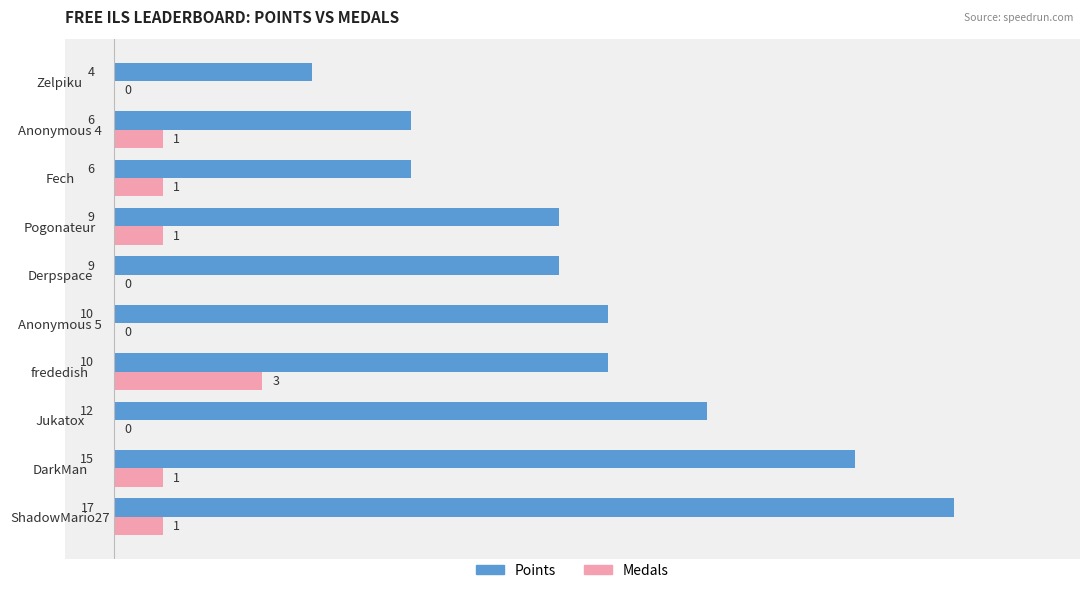

The value of Medals at ShadowMario27 is 0. True or false?

False